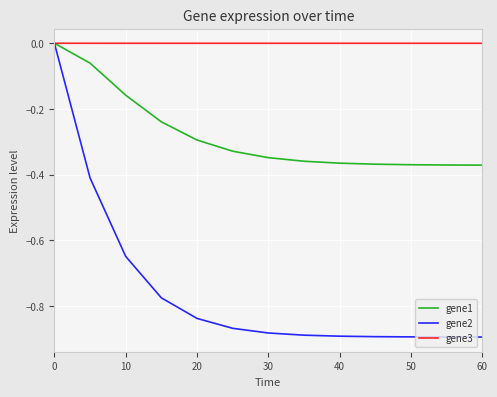

How many categories are shown in the chart?

13